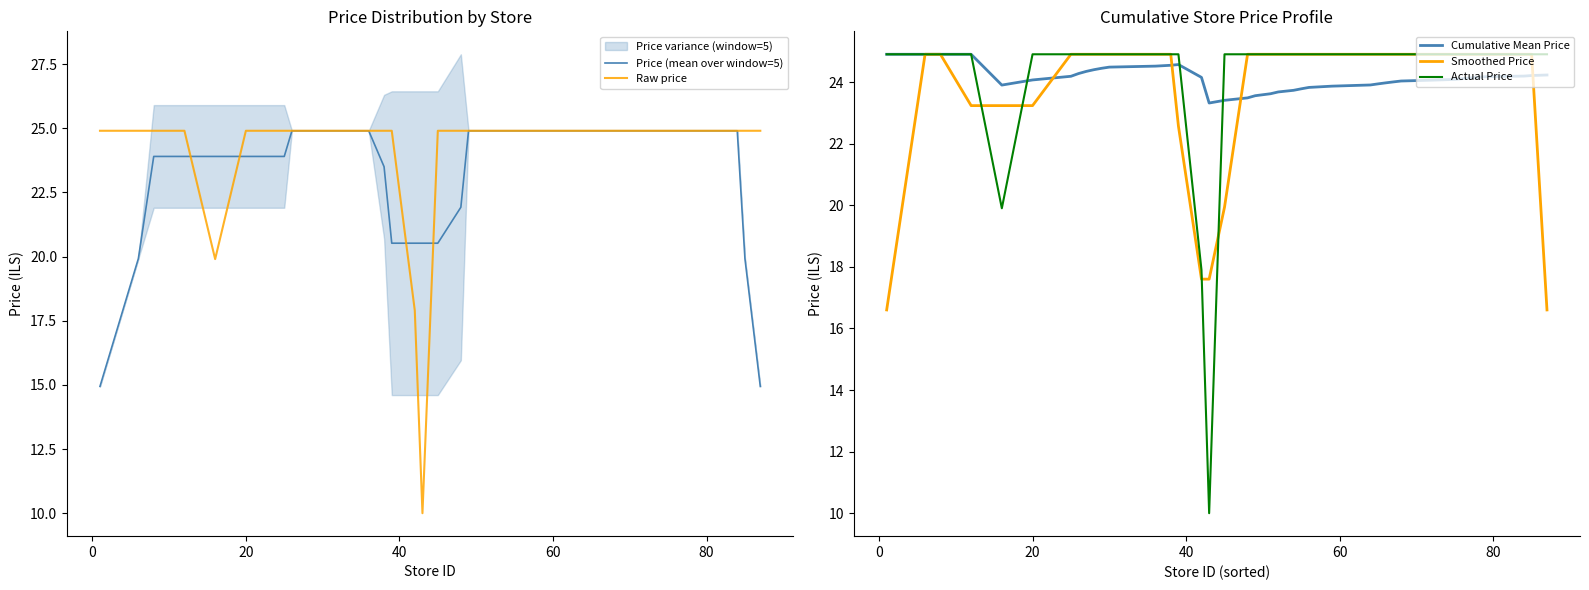

What is the minimum value for Price (mean over window=5)?

14.9